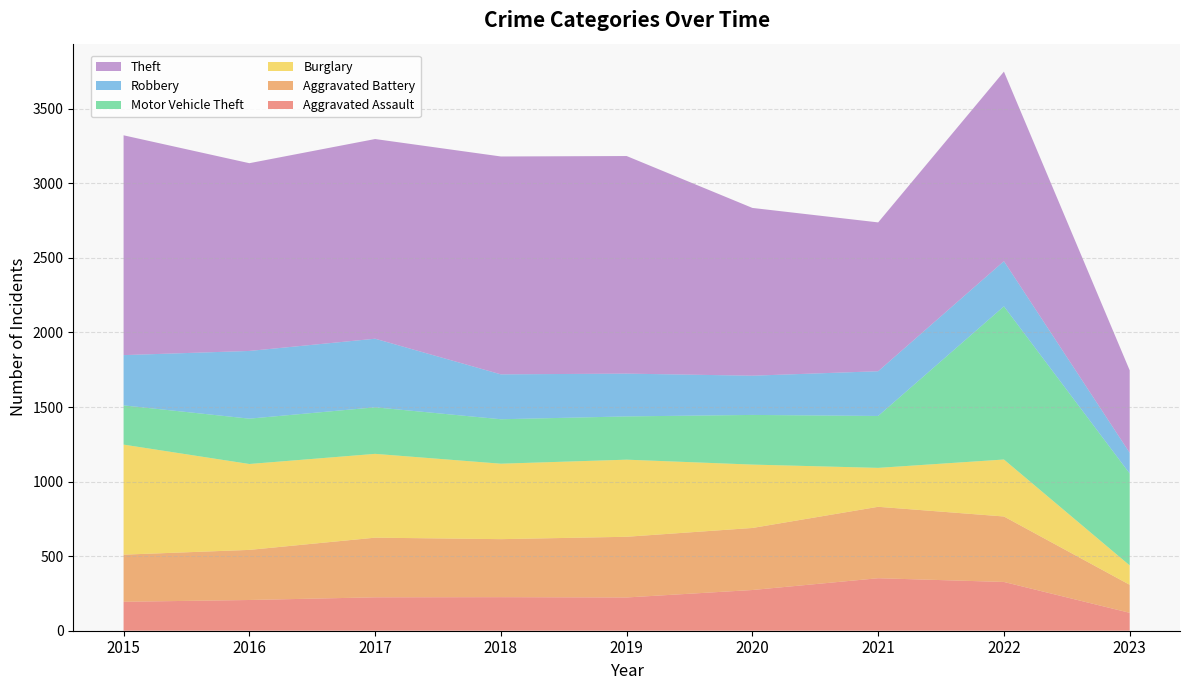

Reading left to right, what are all the values shown in this chart?

Aggravated Assault: 194	206	224	225	223	273	352	327	120
Aggravated Battery: 316	336	400	389	407	416	479	439	188
Burglary: 738	576	562	506	517	425	261	382	130
Motor Vehicle Theft: 263	304	312	298	290	333	348	1027	616
Robbery: 337	454	460	301	287	263	300	303	139
Theft: 1474	1259	1339	1461	1459	1125	998	1271	553